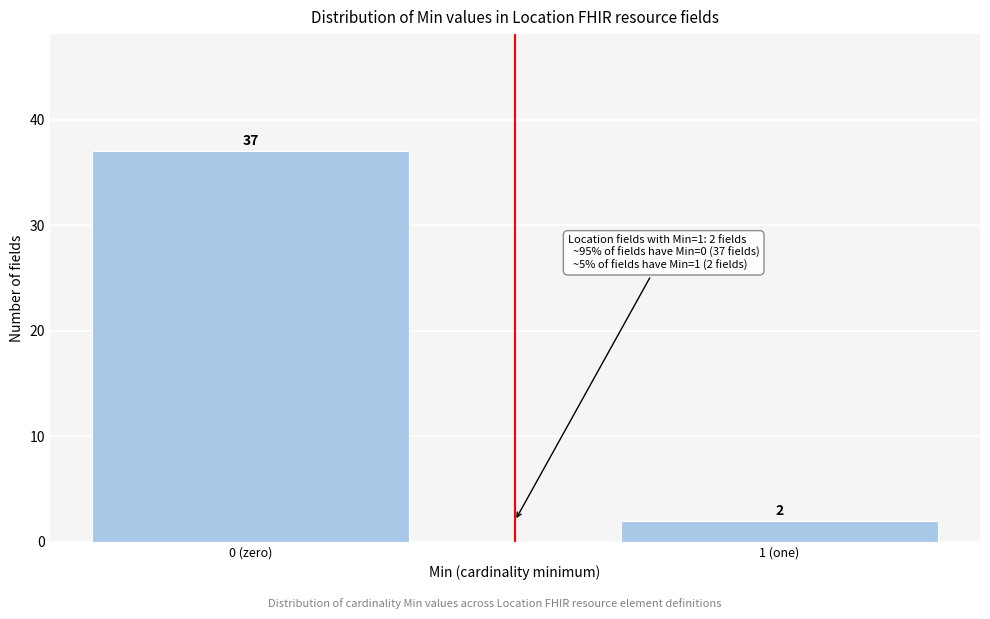

Reading left to right, what are all the values shown in this chart?

0 (zero)=37	1 (one)=2